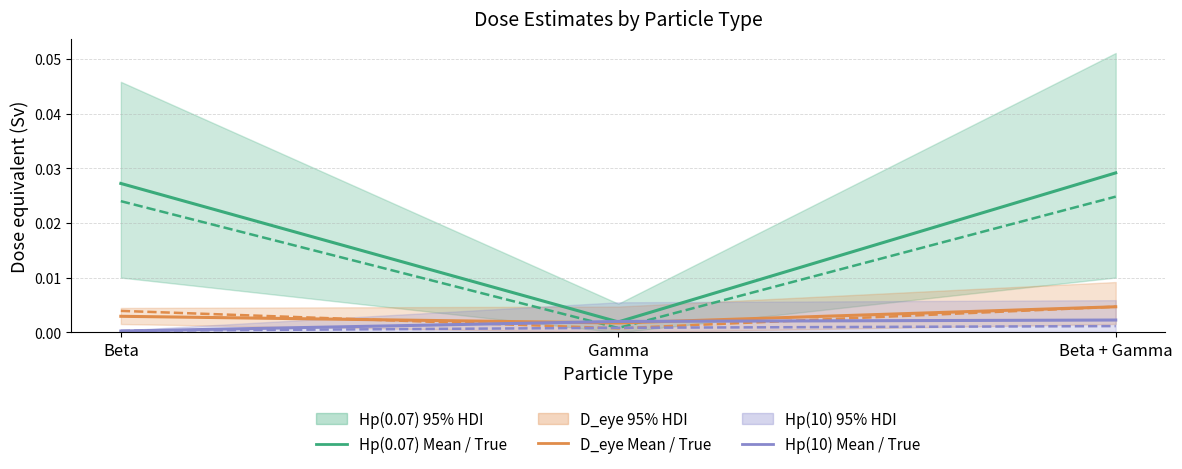

Is it true that D_eye_Mean equals 0.0 at Beta + Gamma?

False